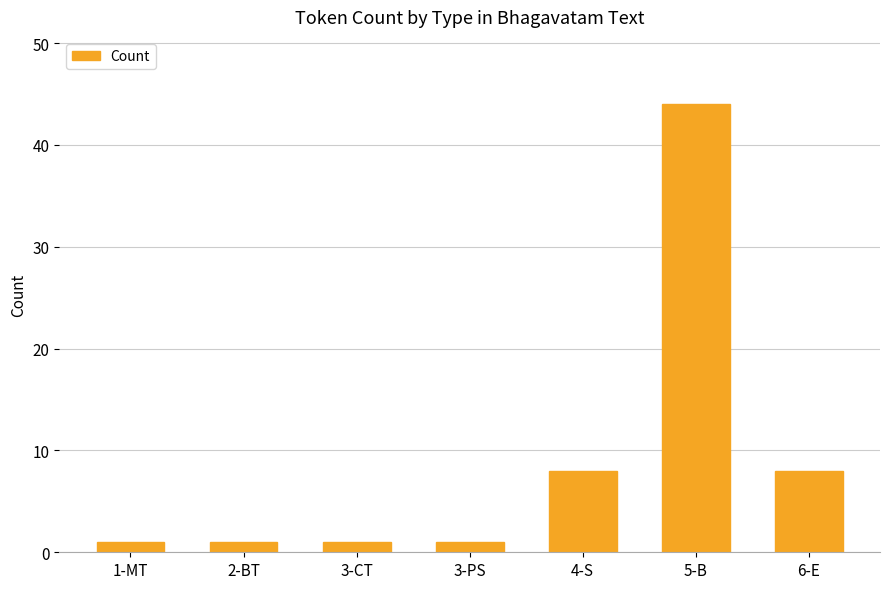

True or false: the data shows 14 at 4-S.

False